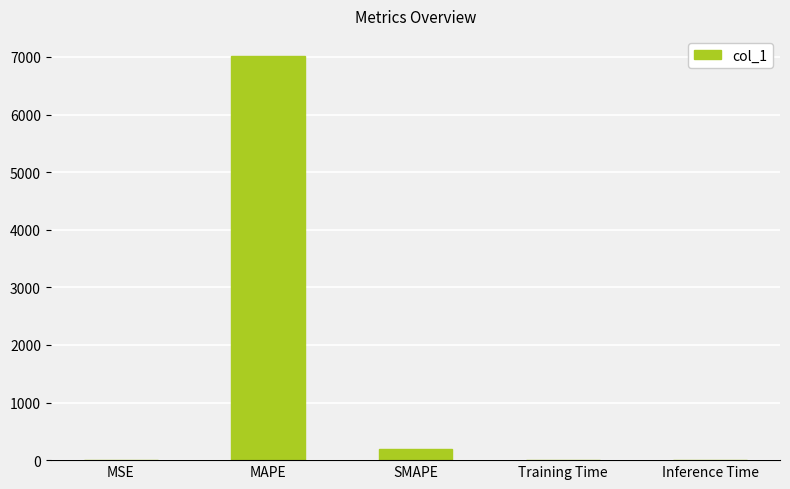

What is the difference between the values at MAPE and Training Time?

7014.8